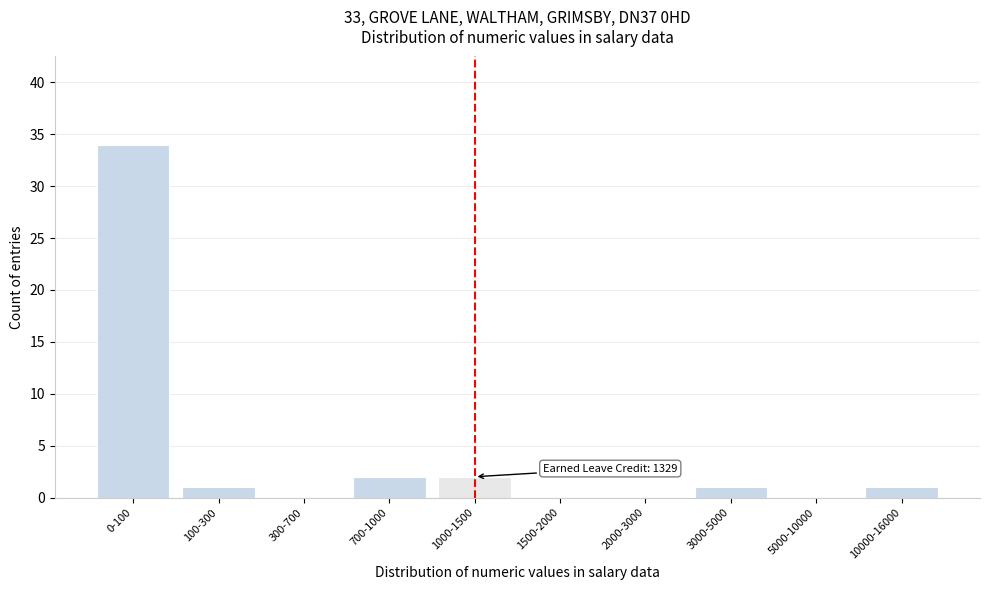

Reading left to right, what are all the values shown in this chart?

0-100=34	100-300=1	300-700=0	700-1000=2	1000-1500=2	1500-2000=0	2000-3000=0	3000-5000=1	5000-10000=0	10000-16000=1